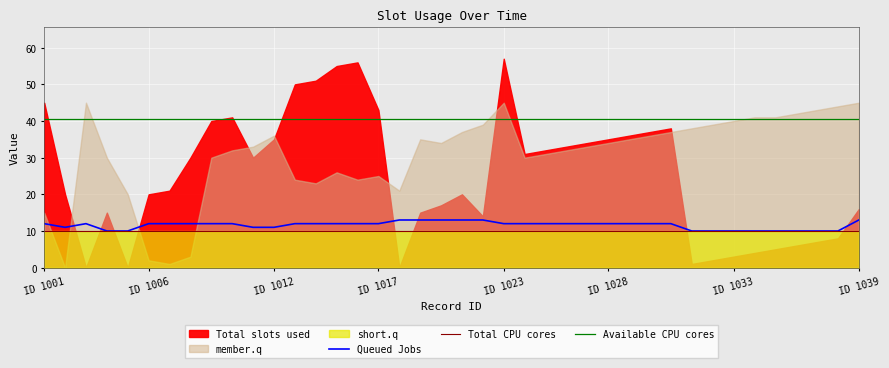

Does the chart display data point markers on the line(s)?

No